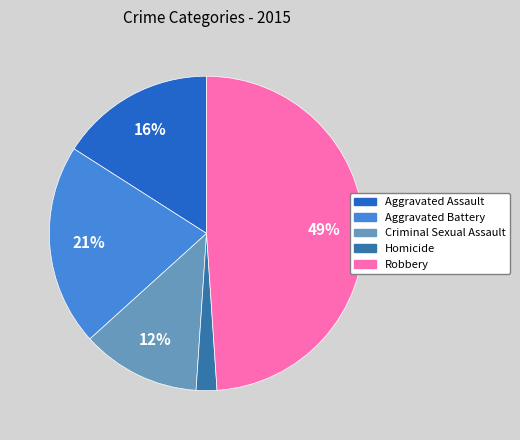

Approximately how many times larger is the value at Aggravated Assault compared to Criminal Sexual Assault?

1.3